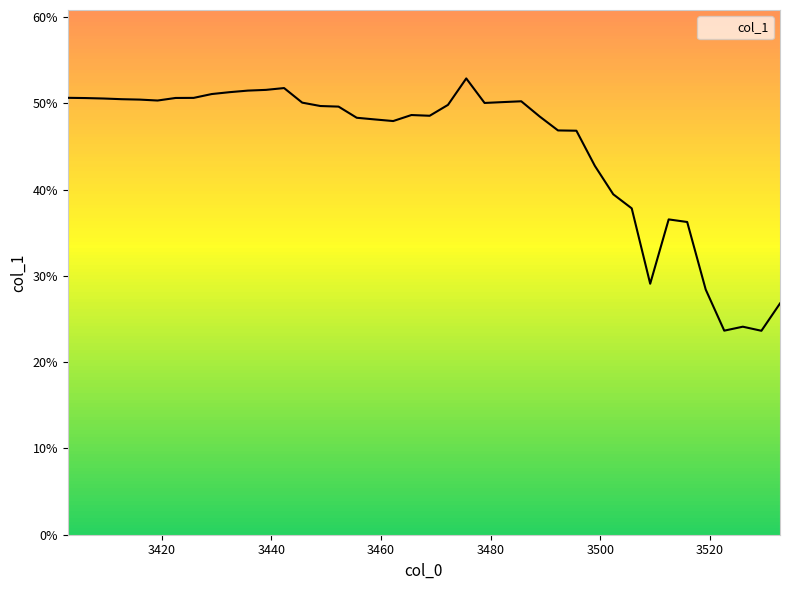

What is the greatest value displayed?

0.5